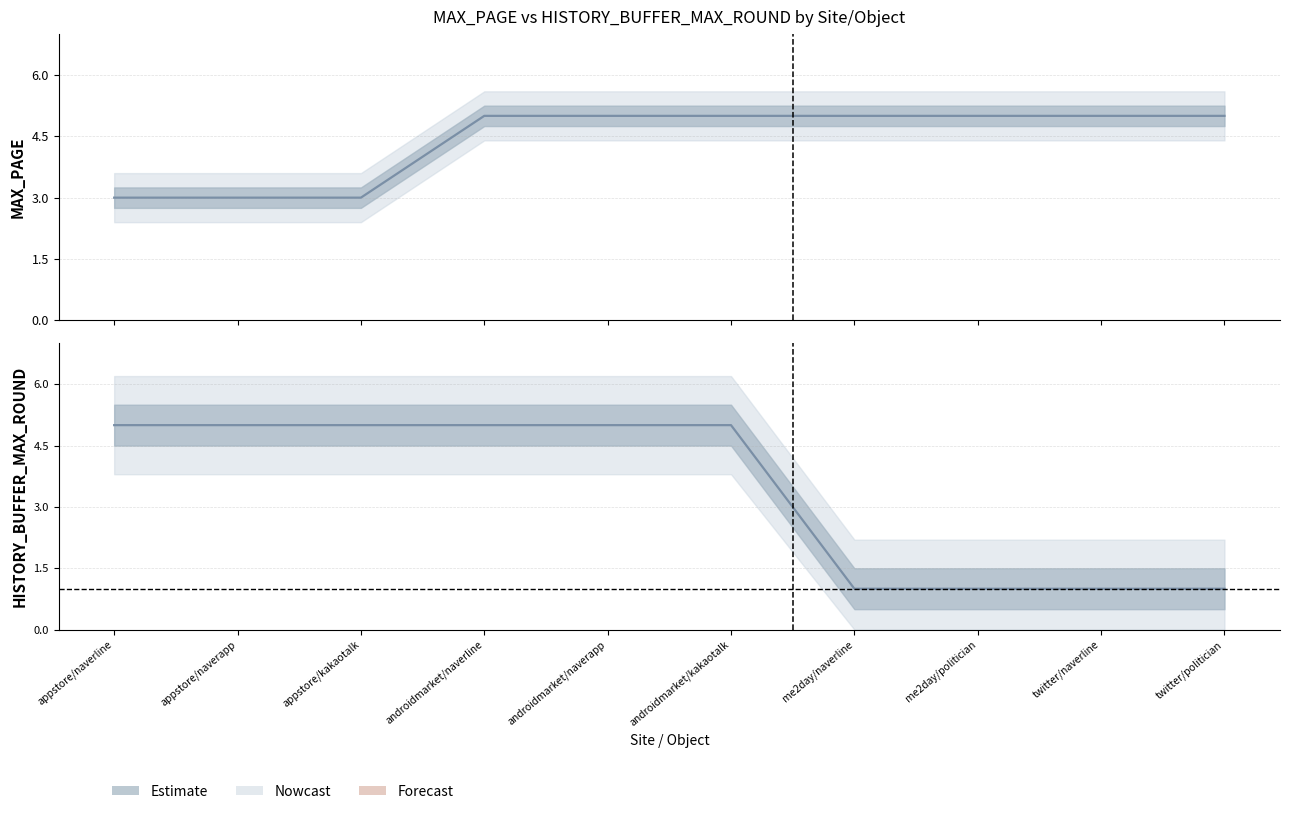

What is the label of the 9th point from the right?

appstore/naverapp